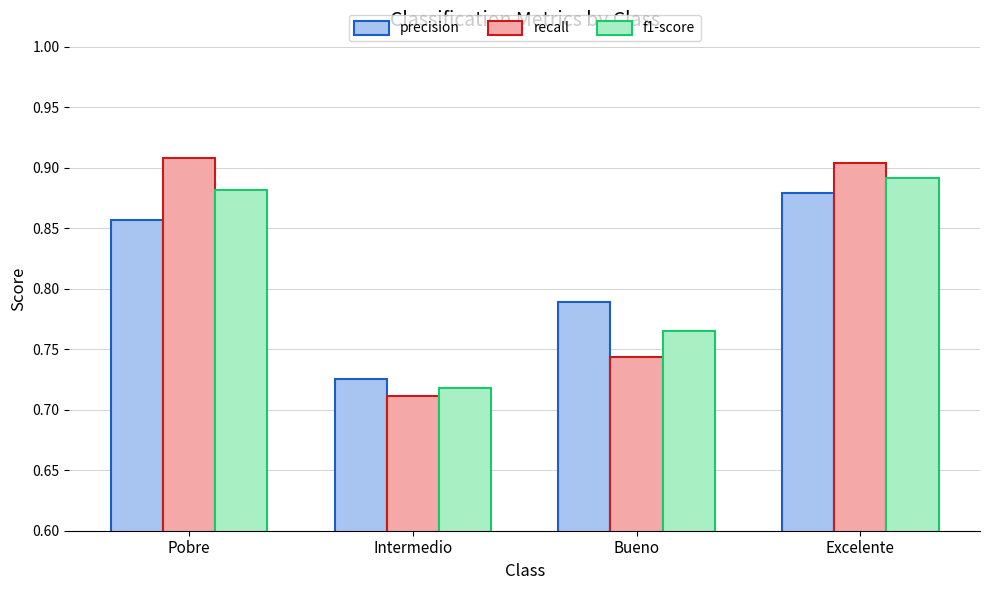

Where is f1-score nearest to the value 0?

Intermedio